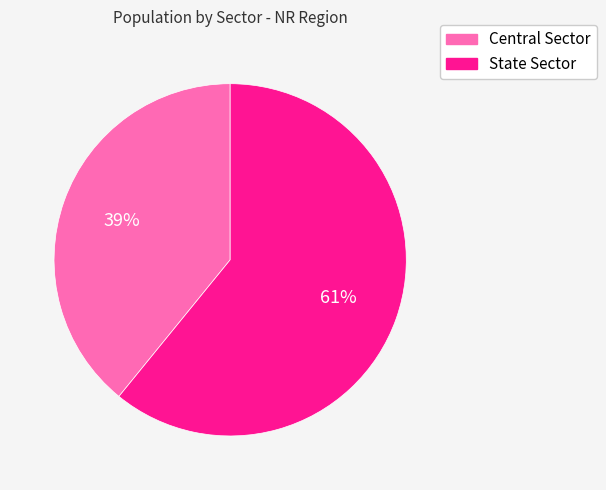

The State Sector slice represents 61% of the pie. True or false?

True